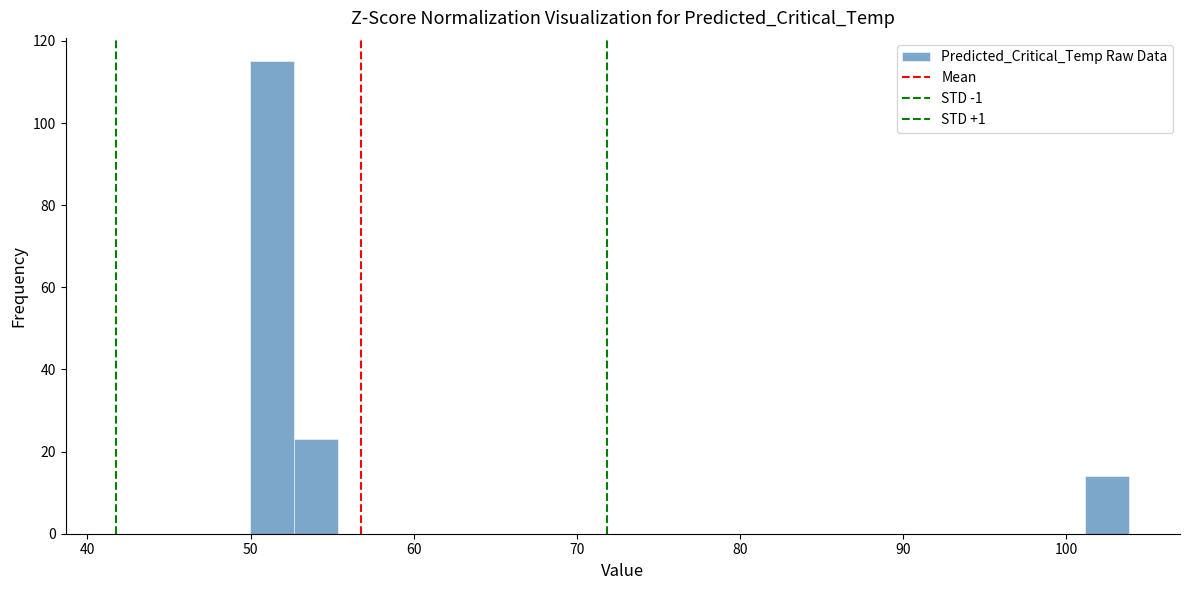

Around what value on the x-axis is the tallest bar? Give the approximate position of its centre, as read against the axis.

51